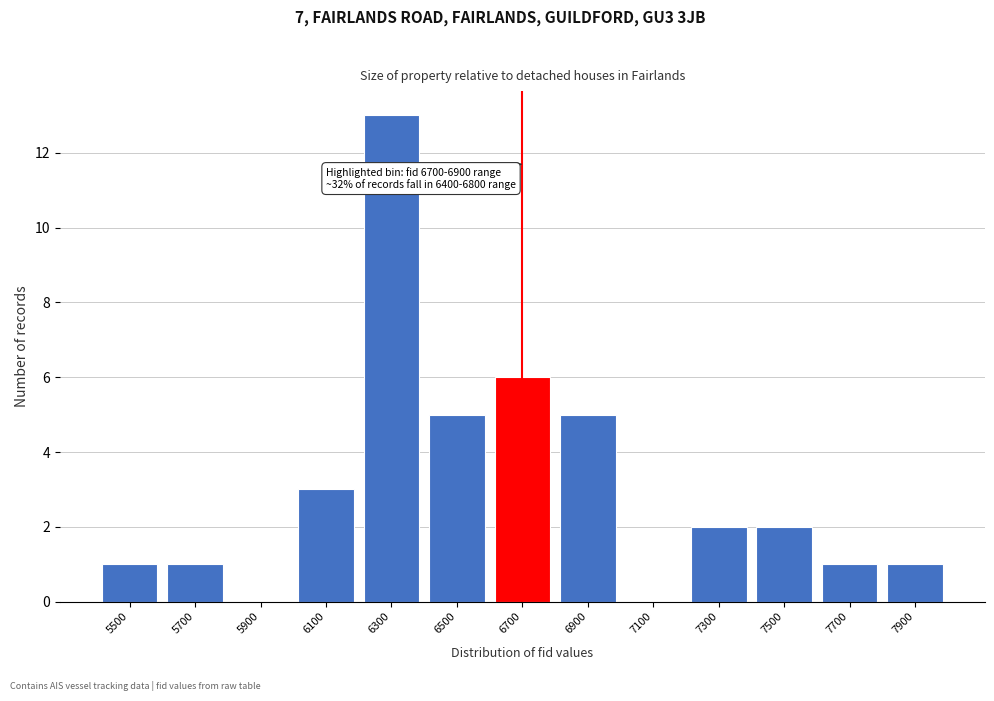

Reading right to left, transcribe all the data shown in this chart.

7900=1	7700=1	7500=2	7300=2	7100=0	6900=5	6700=6	6500=5	6300=13	6100=3	5900=0	5700=1	5500=1